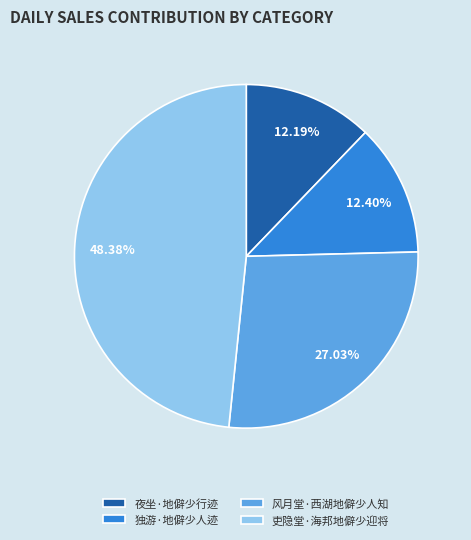

How many slices are in this pie chart?

4